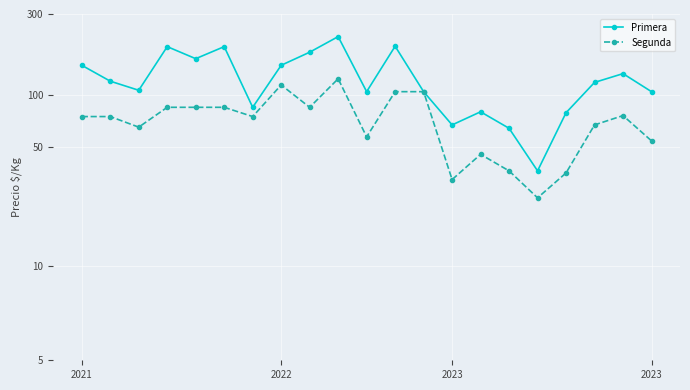

How many interior local peaks does the Primera series have?

6